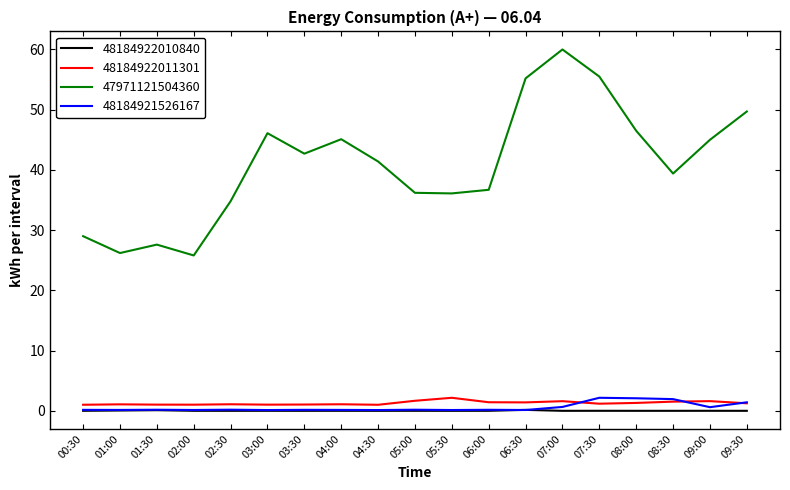

True or false: 48184922011301 and 48184922010840 intersect in this chart.

False